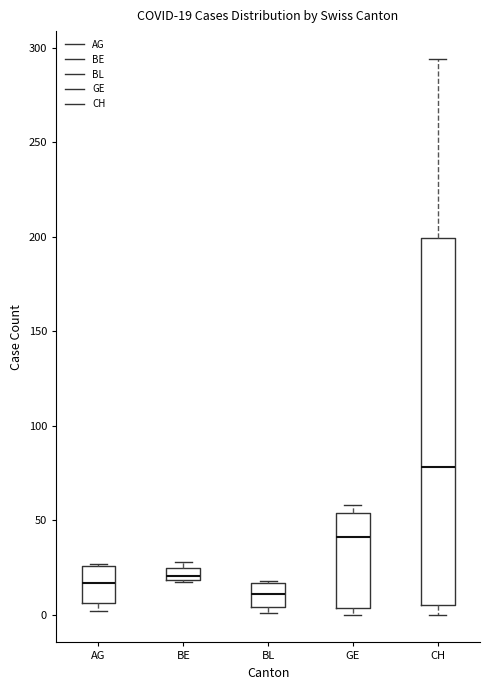

Comparing the boxes themselves (not the whiskers), which one is the tallest?

CH